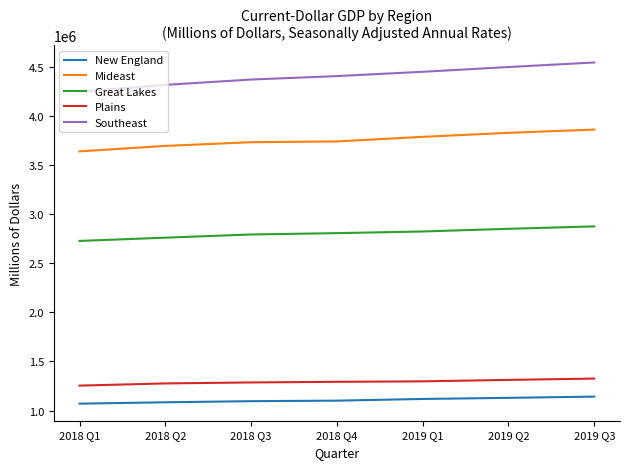

Is the value of Great Lakes at 2018 Q4 greater than the value of Plains at 2018 Q4?

Yes